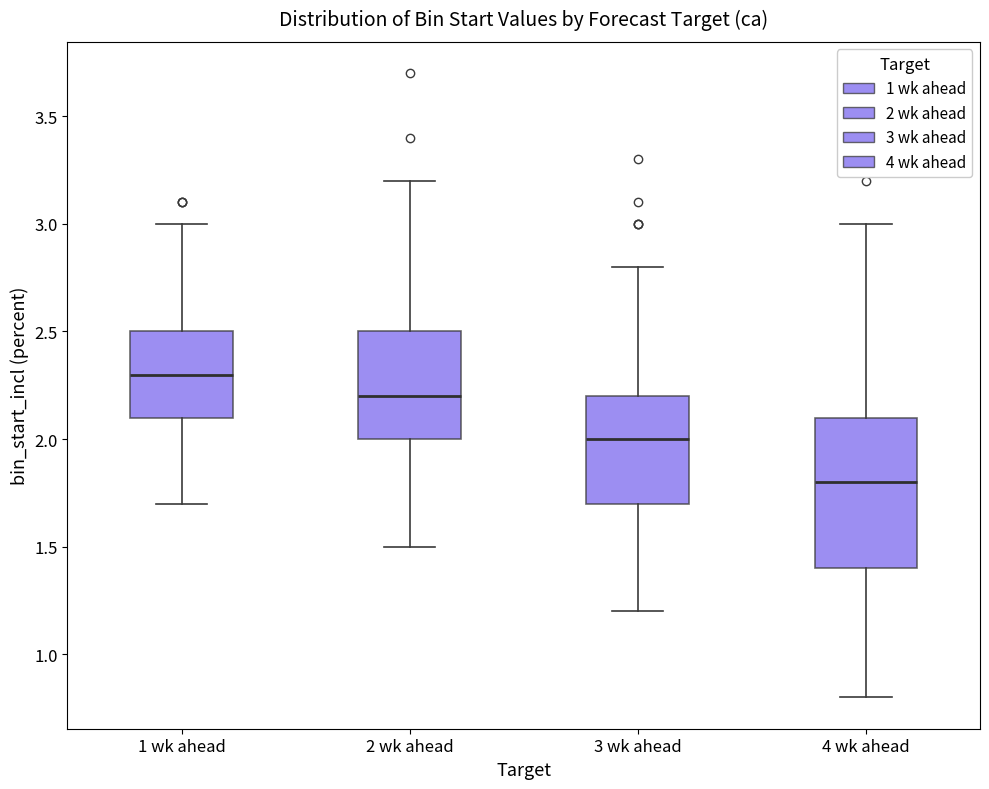

Where is the upper edge of the box for 2 wk ahead on the y-axis? The values are not printed on the chart, so give them approximately, as read against the axis.

2.5